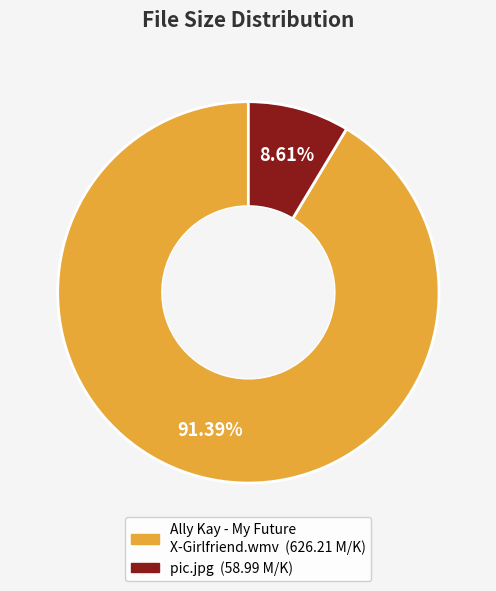

How many segments does this pie chart have?

2